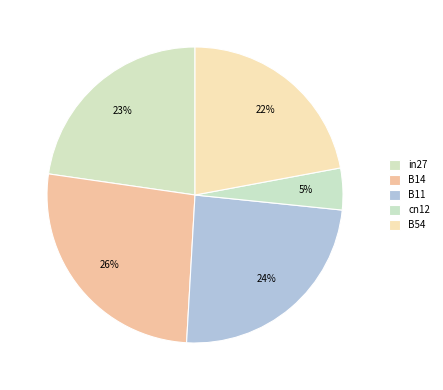

How many slices are in this pie chart?

5